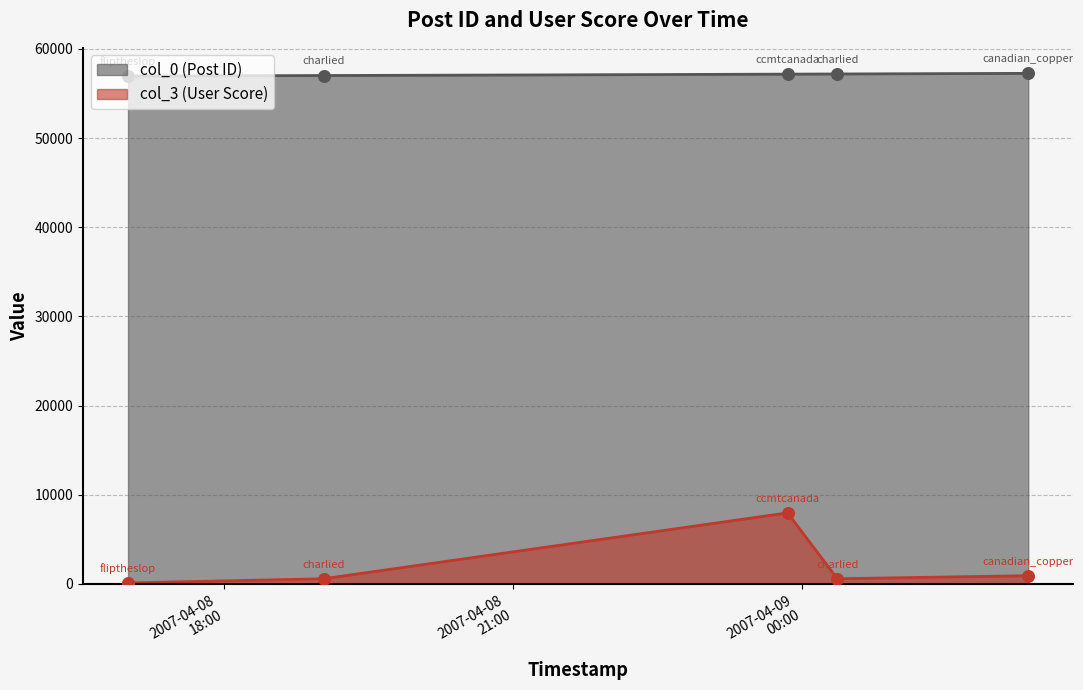

At how many categories does at least one series exceed 52920?

5